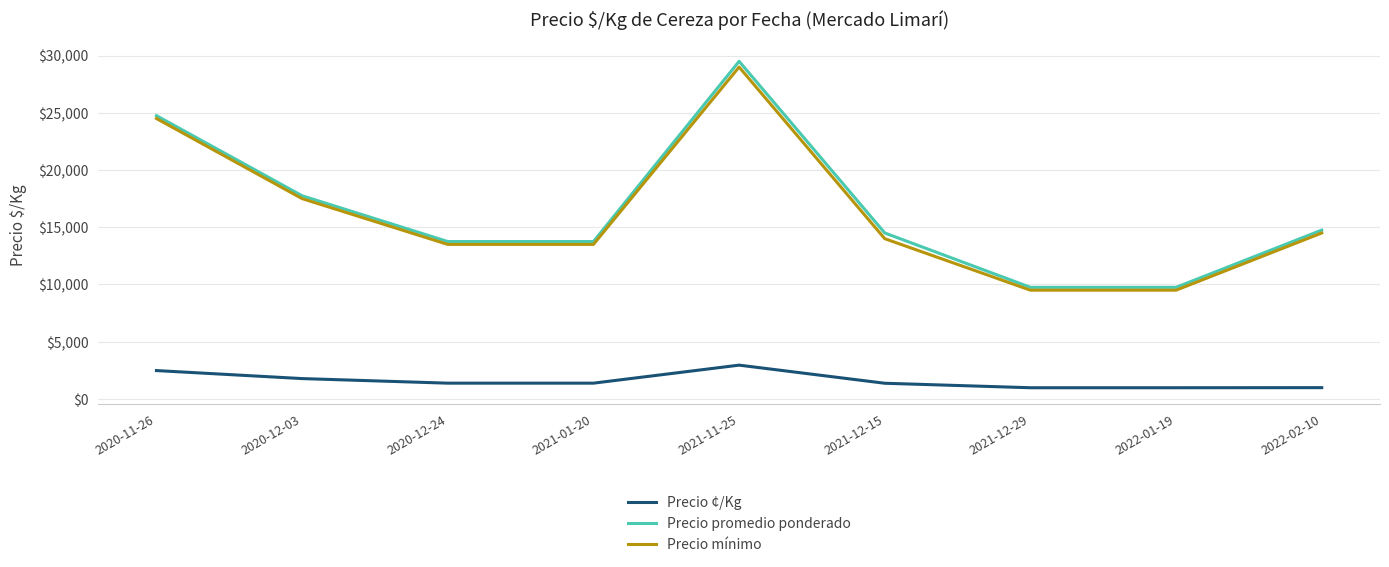

Which series has the largest total across all categories?

Precio promedio ponderado